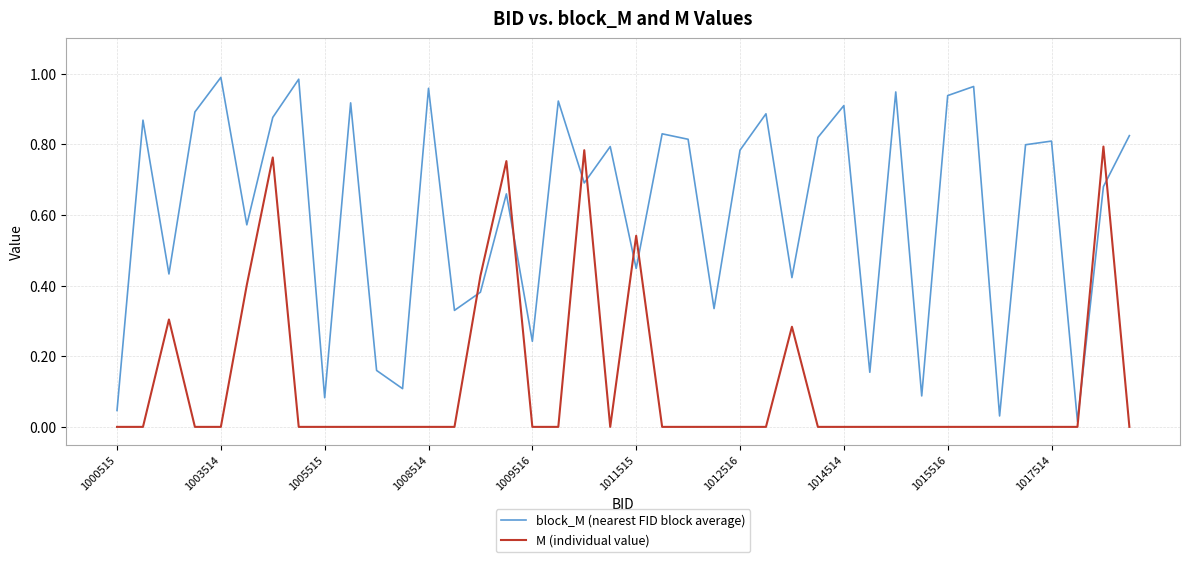

In block_M (nearest FID block average), how many points are higher than both neighbors (excluding endpoints)?

14